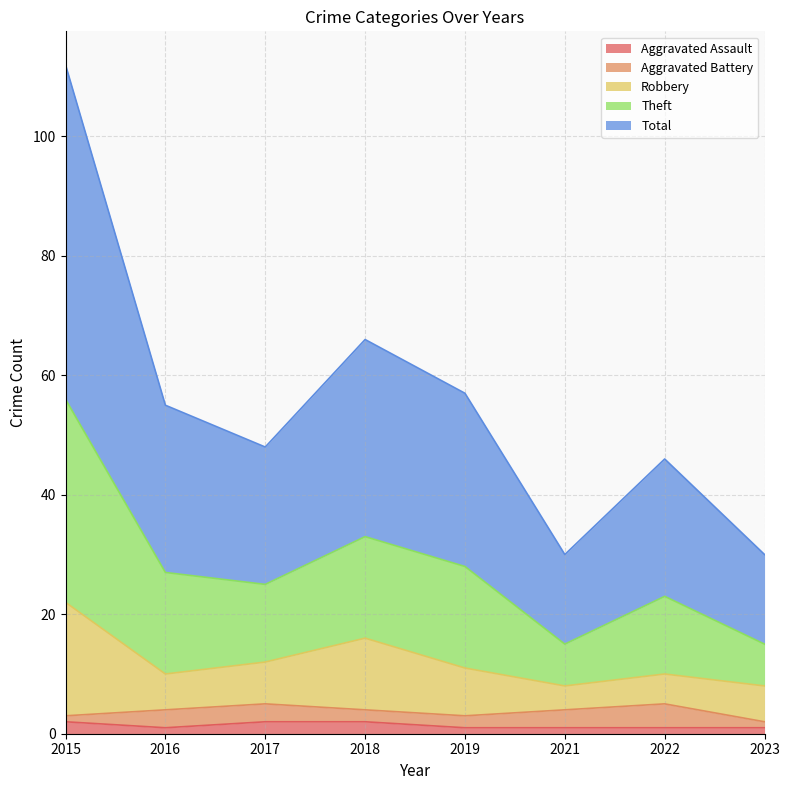

Where does the Theft series first go above 55?

2015